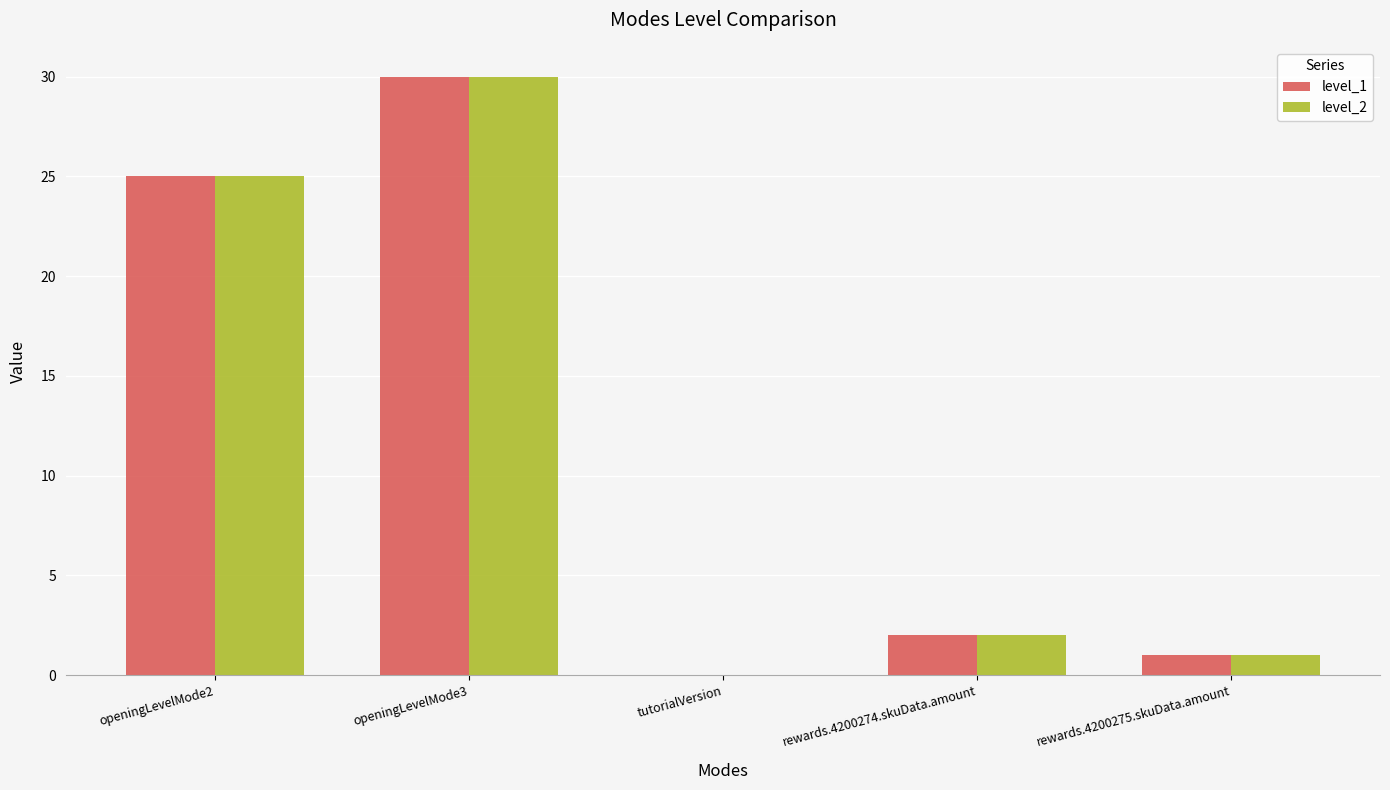

What are all the series names shown in the legend?

level_1, level_2